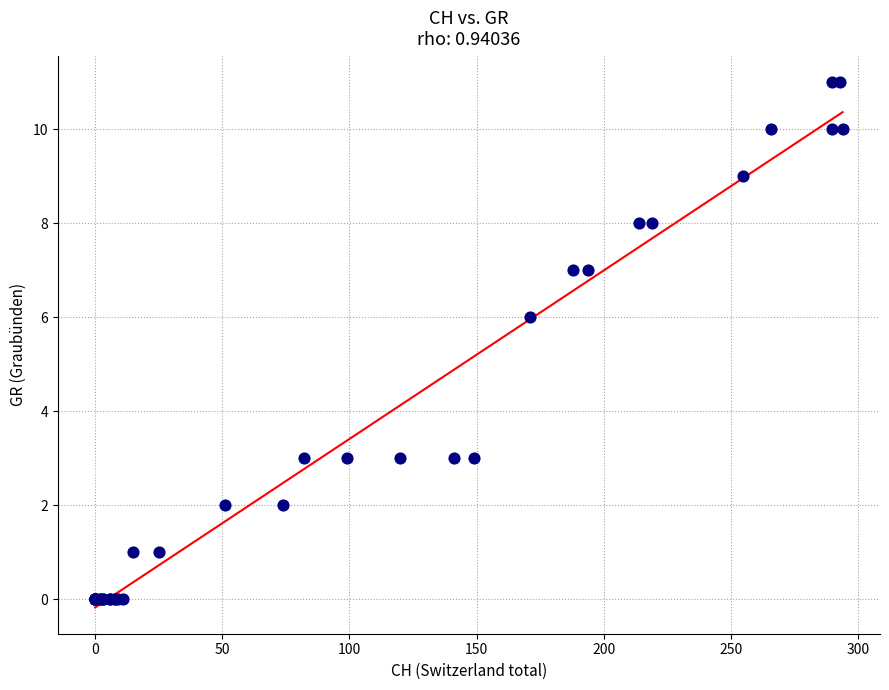

What Y value in the scatter plot is closest to 5?

6